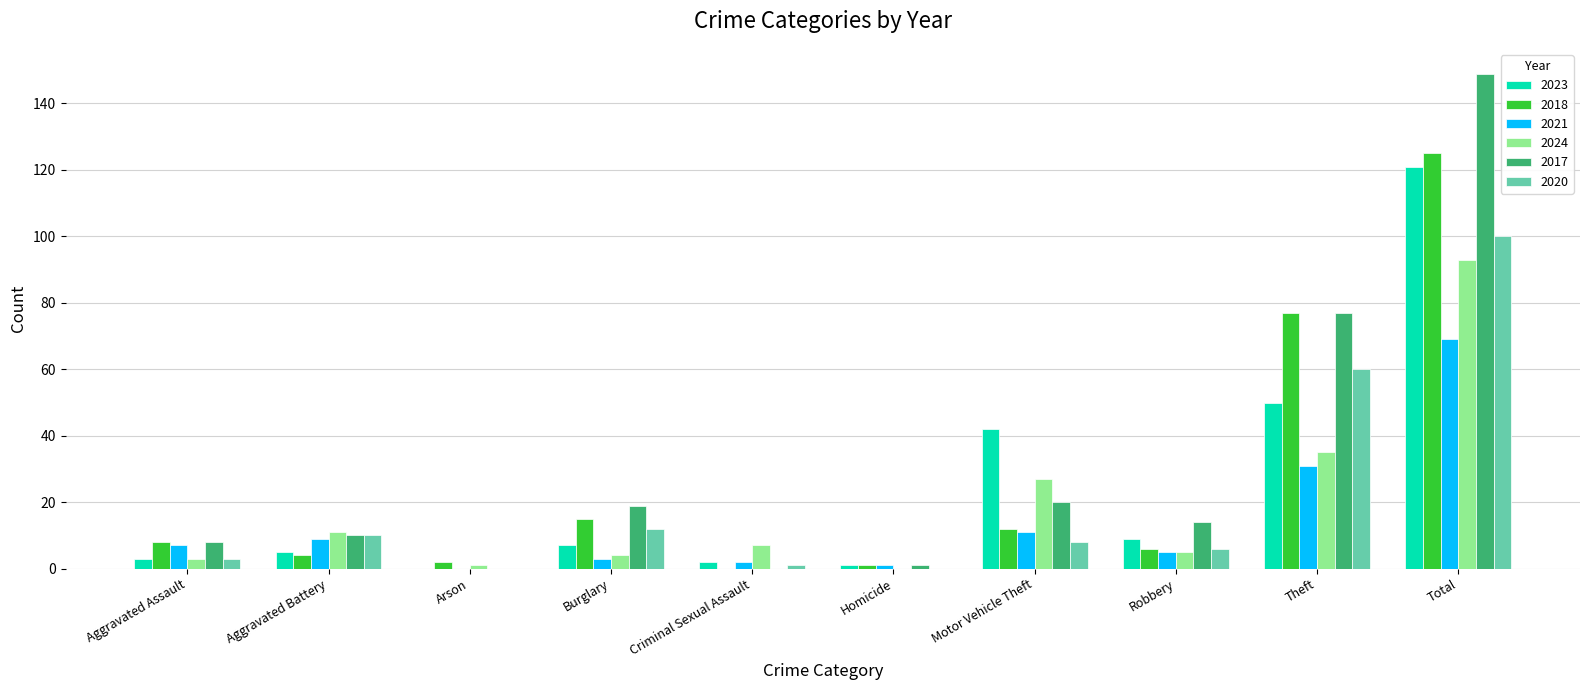

At which label is 2024 closest to 46?

Theft